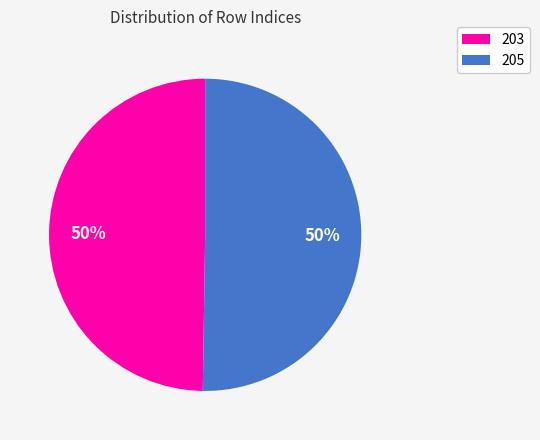

Is it true that 205 is 50% of the pie?

True